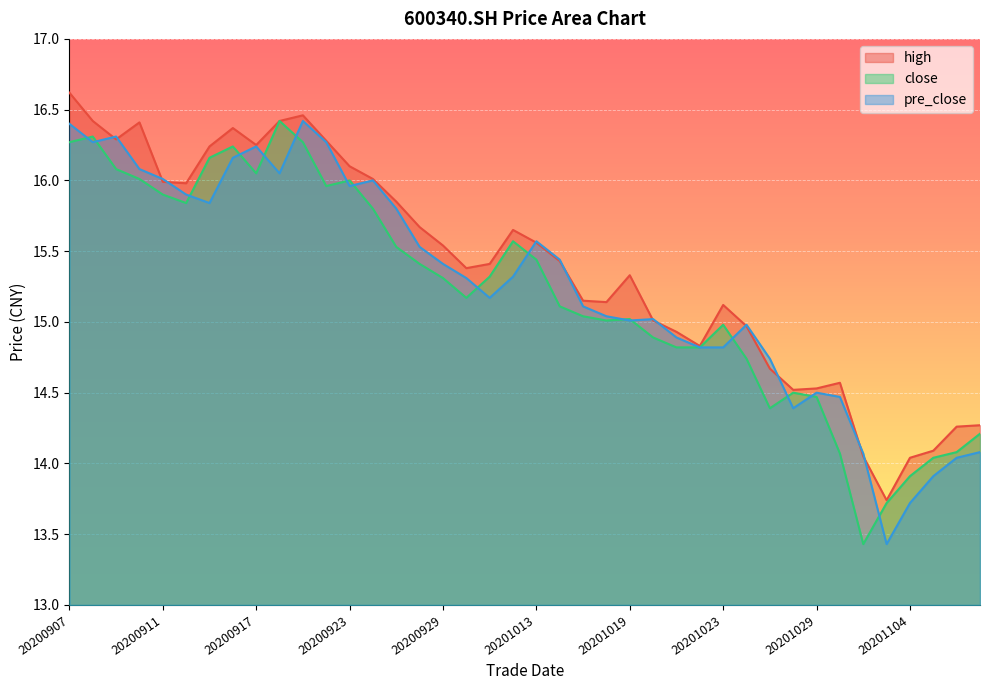

At 20200907, list the series in order from smallest to largest.

close, pre_close, high